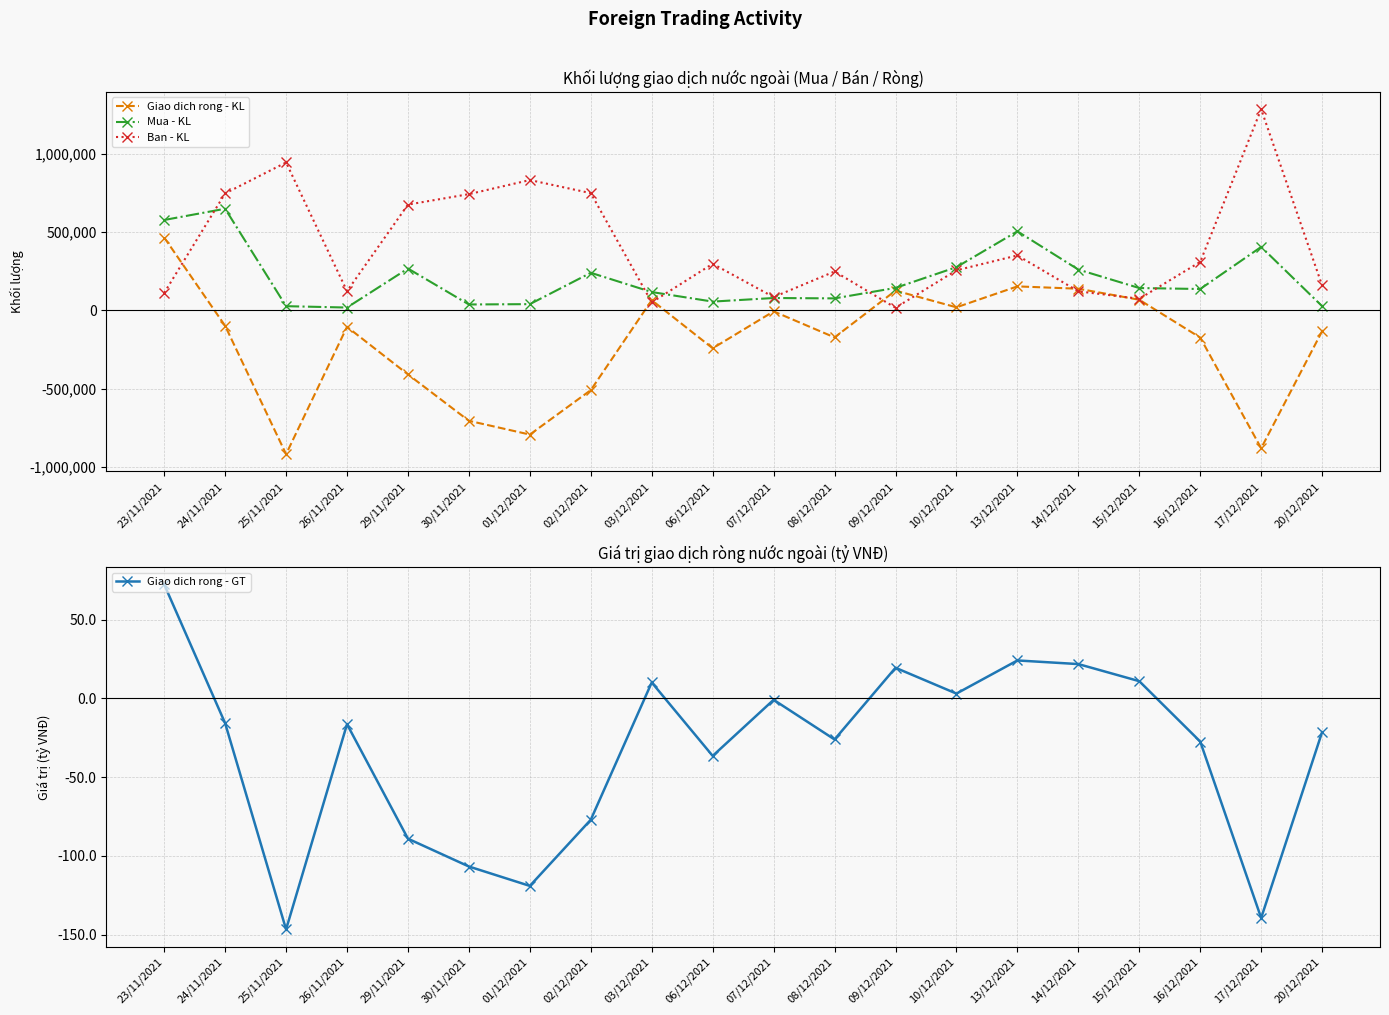

At 01/12/2021, list the series in order from smallest to largest.

Giao dich rong - KL, Giao dich rong - GT, Mua - KL, Ban - KL